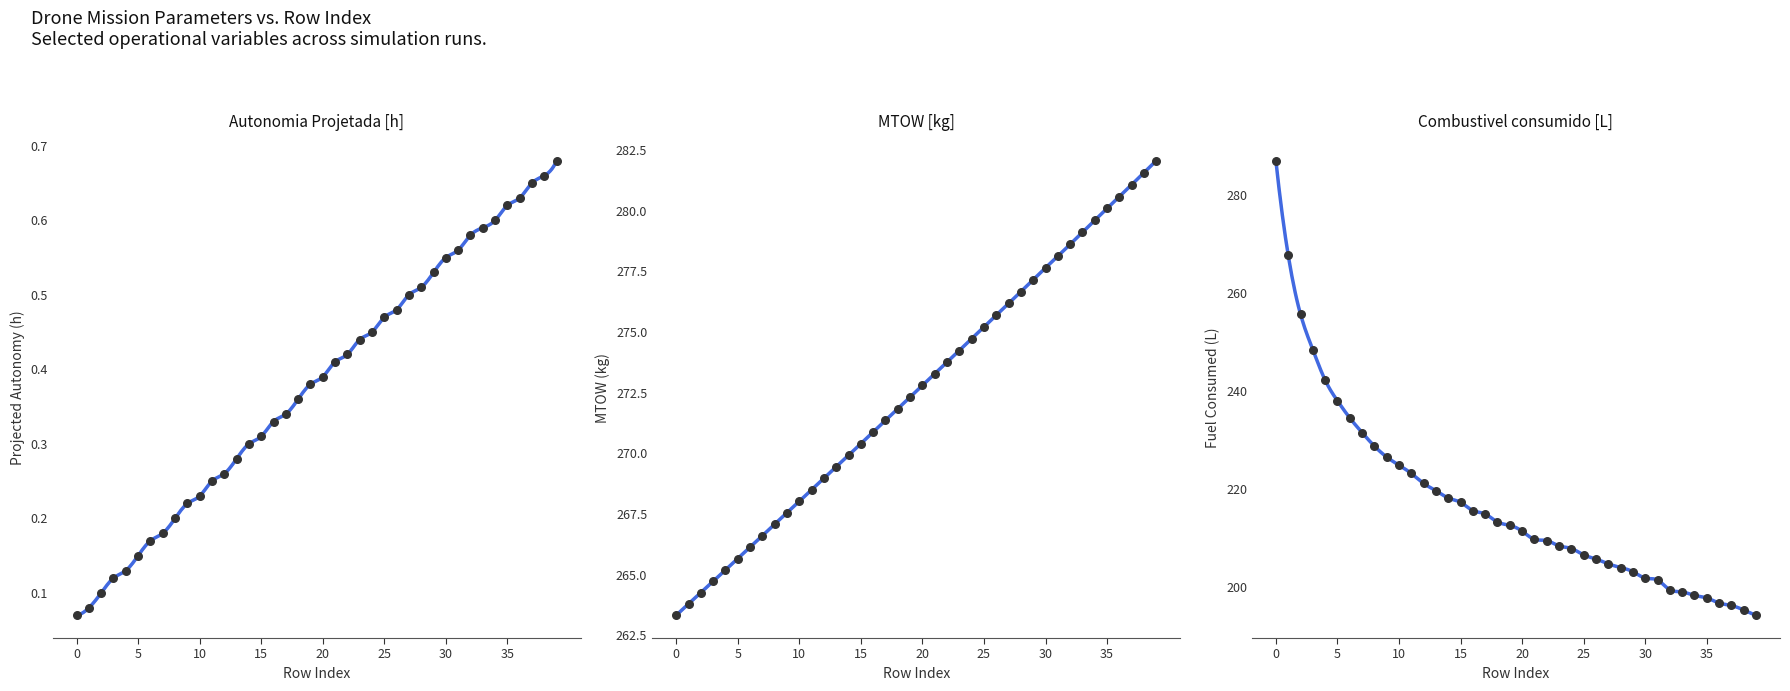

Which series reaches the minimum Y coordinate?

Autonomia Projetada [h]